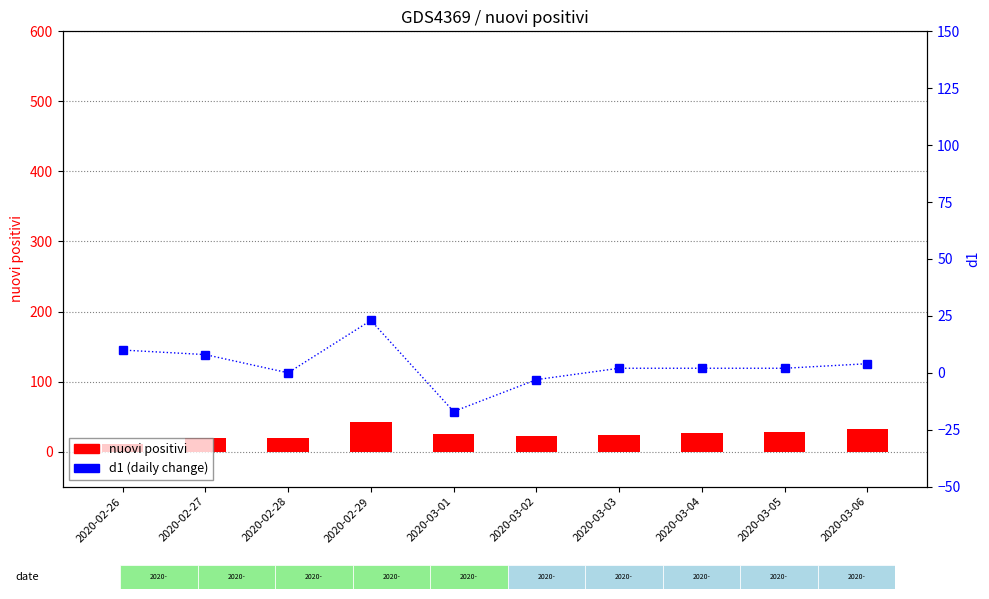

What is the label of the 2nd bar from the right?

2020-03-05